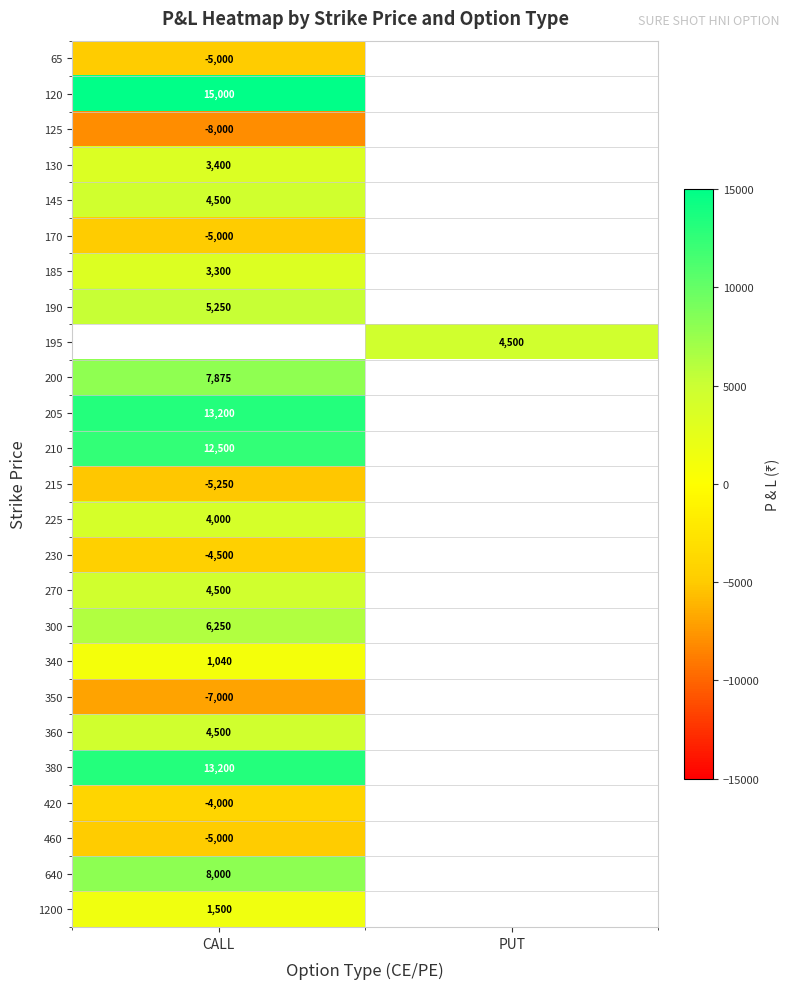

List the series in order of their peak value, lowest first.

125, 350, 215, 170, 460, 65, 230, 420, 340, 1200, 185, 130, 225, 145, 270, 360, 190, 300, 200, 640, 210, 205, 380, 120, 195